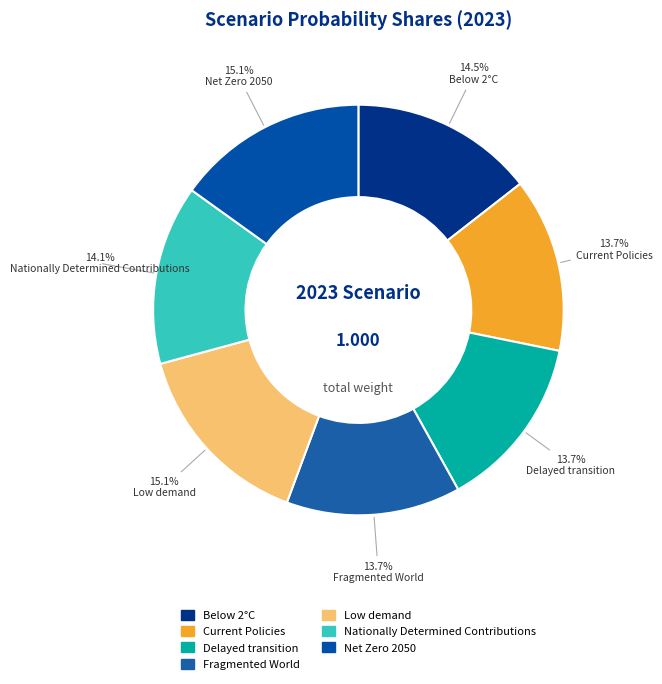

Count the number of slices in the pie.

7